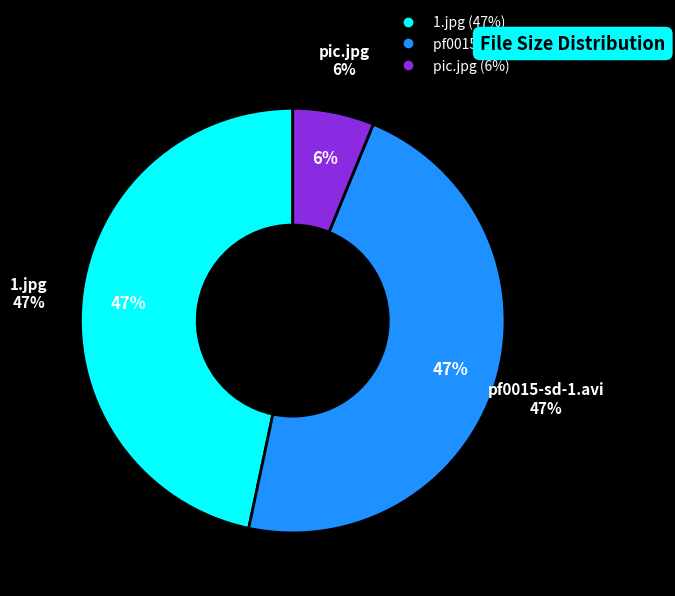

Which slice is the smallest?

pic.jpg